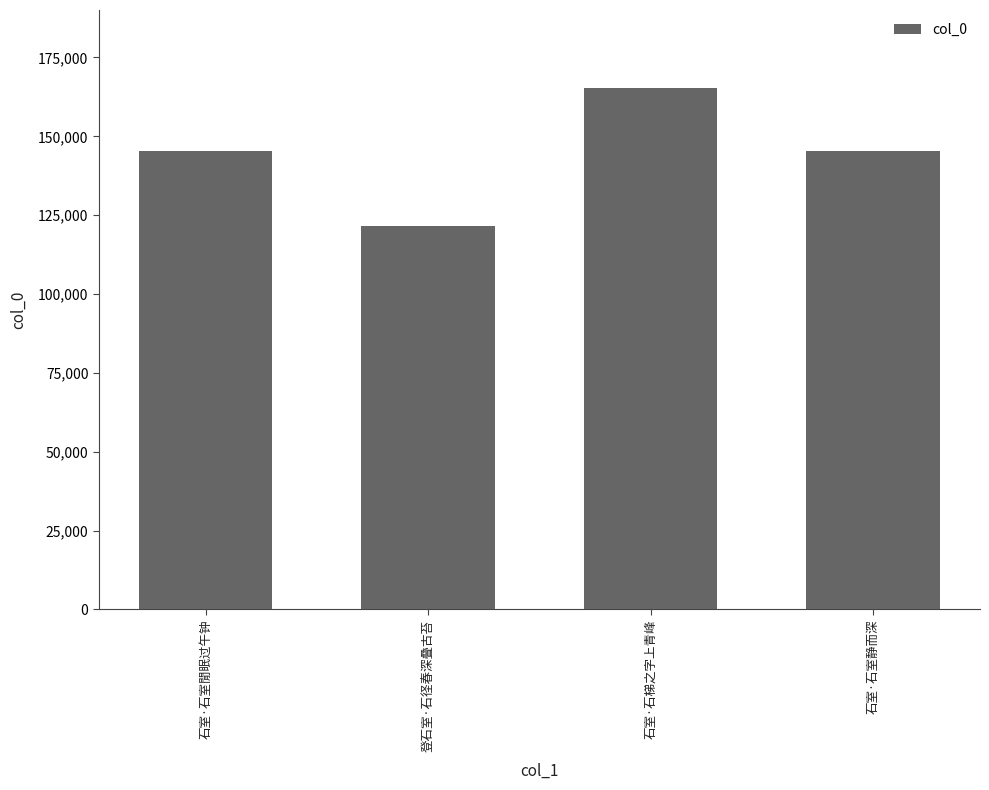

The value at 石室·石室閒眠过午钟 is 145323. True or false?

True